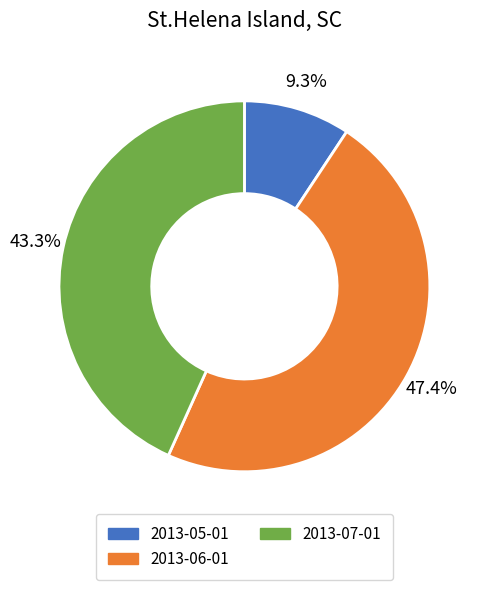

True or false: 2013-05-01 accounts for 9% of the total.

True